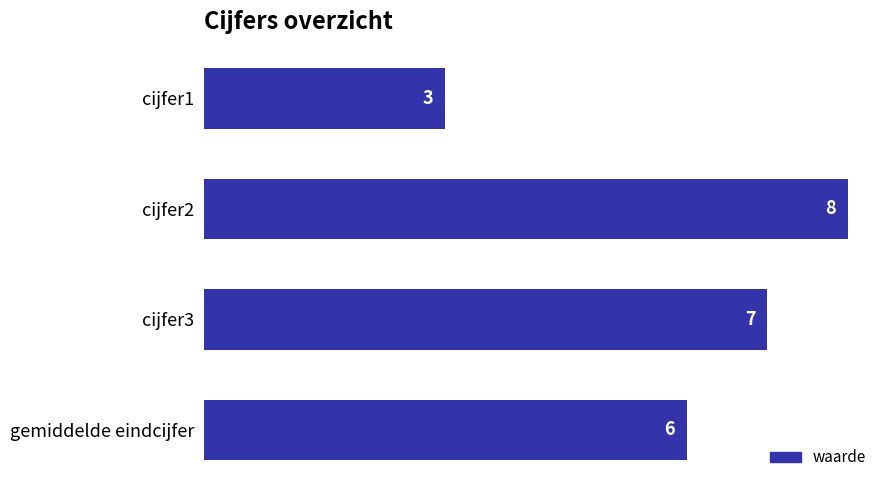

Count the number of categories in the chart.

4